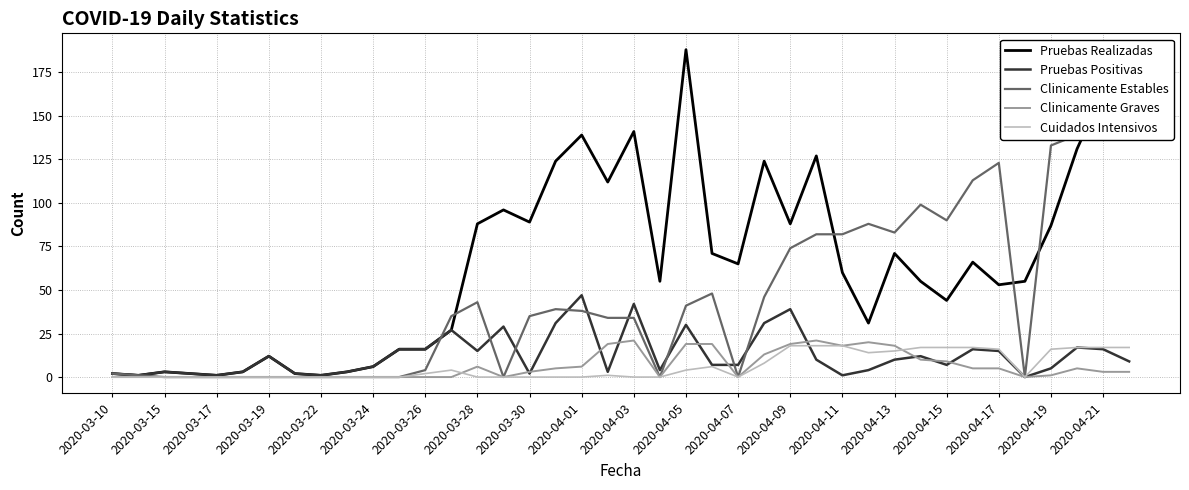

True or false: Pruebas Realizadas has a value of 117 at 2020-03-28.

False